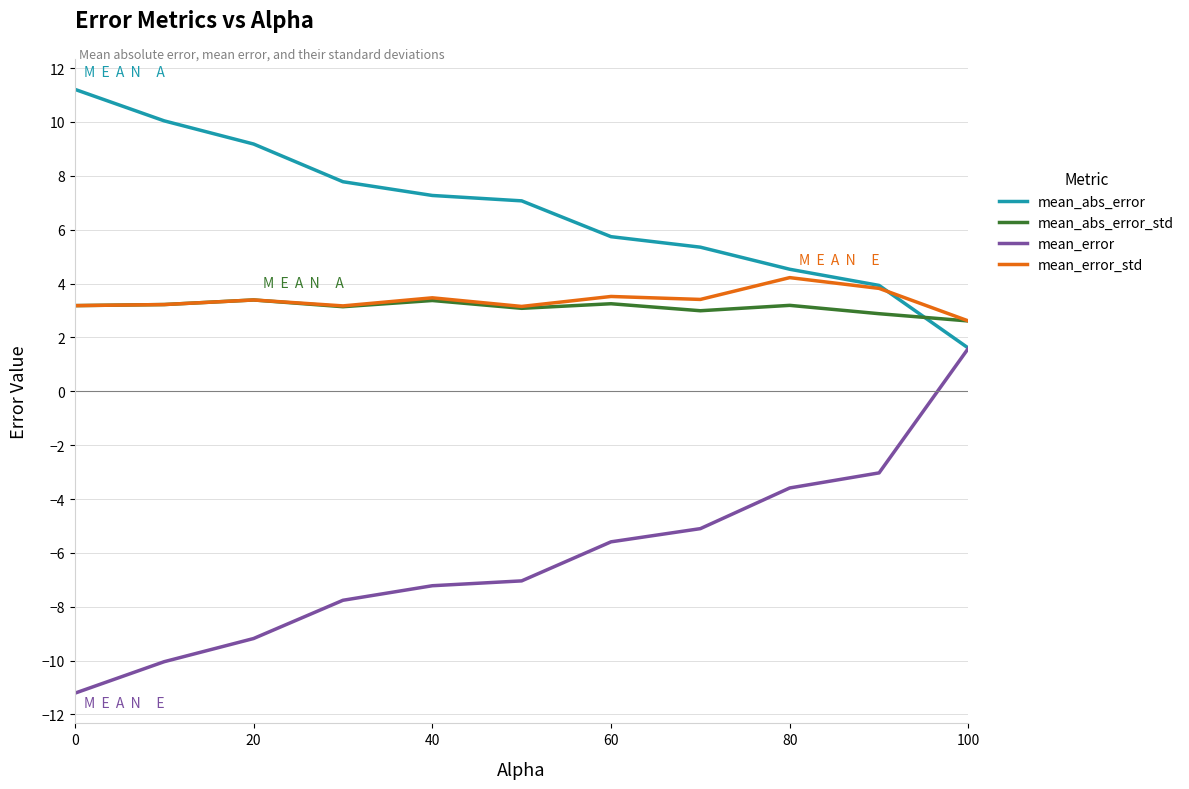

True or false: mean_abs_error_std and mean_abs_error intersect in this chart.

True